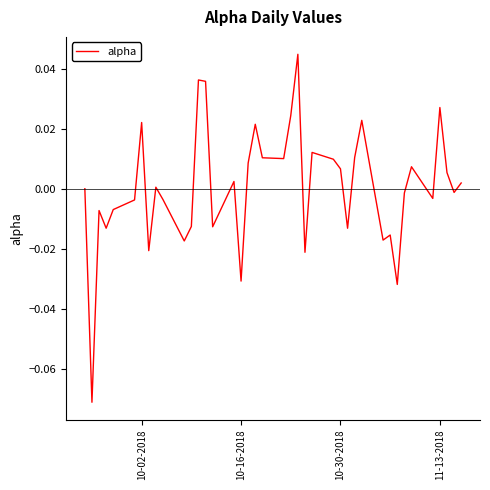

How many interior local peaks (higher than both neighbors) does the data have?

12